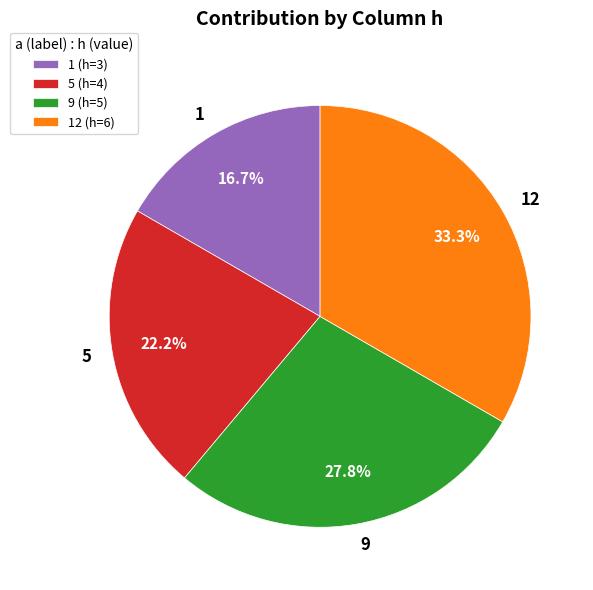

Rank the categories by value from highest to lowest.

12 (h=6), 9 (h=5), 5 (h=4), 1 (h=3)